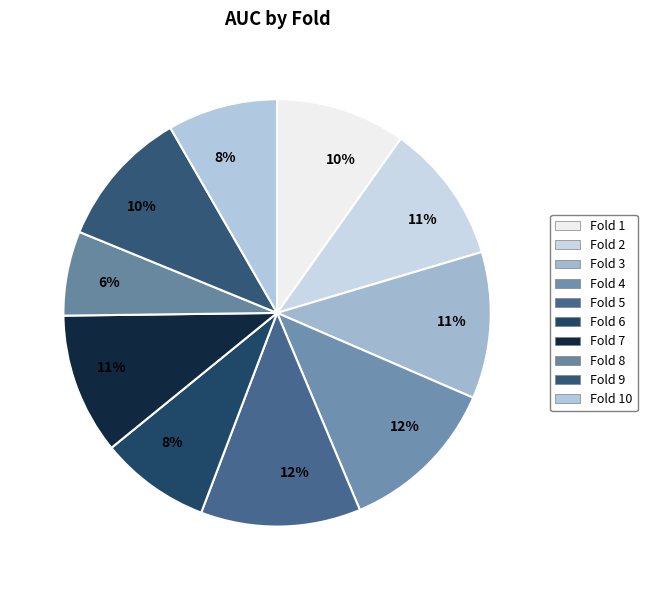

Count the number of slices in the pie.

10